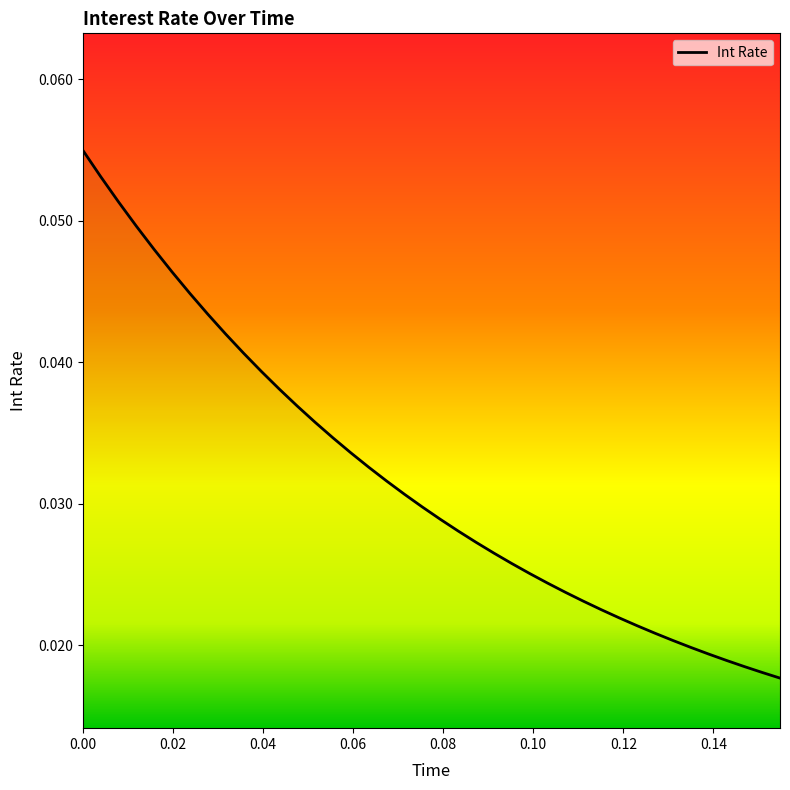

Count the number of data series in this chart.

1